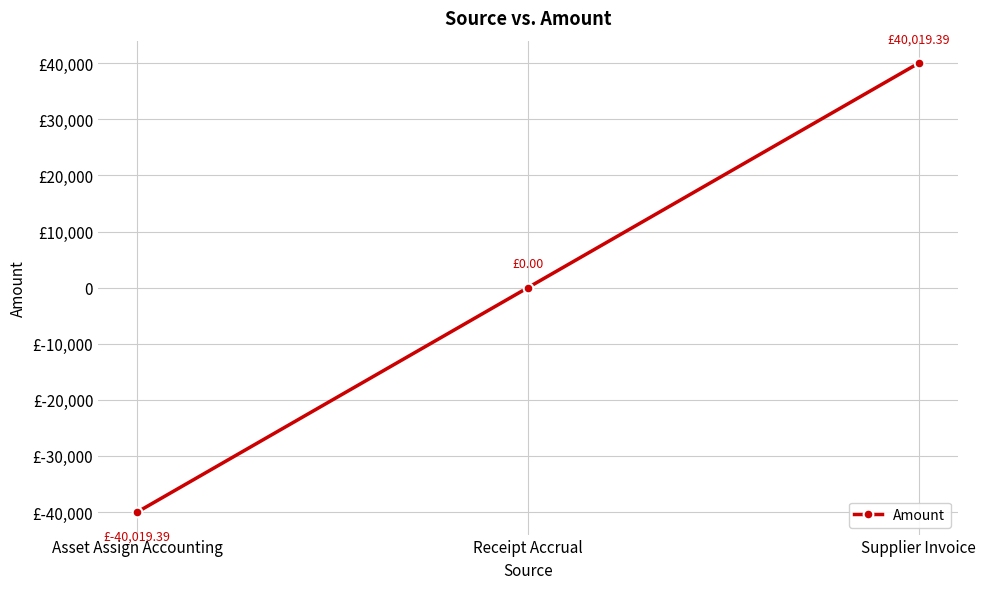

Does the chart have visible grid lines?

Yes